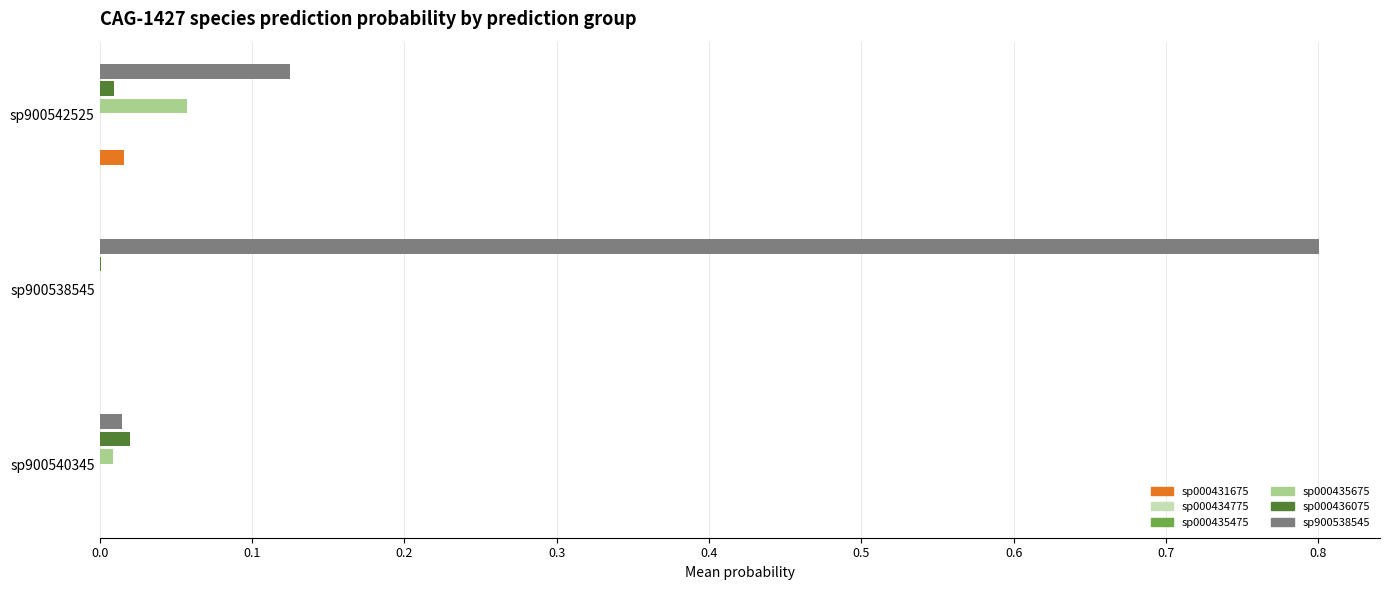

At which category is the sum across all series the highest?

sp900538545